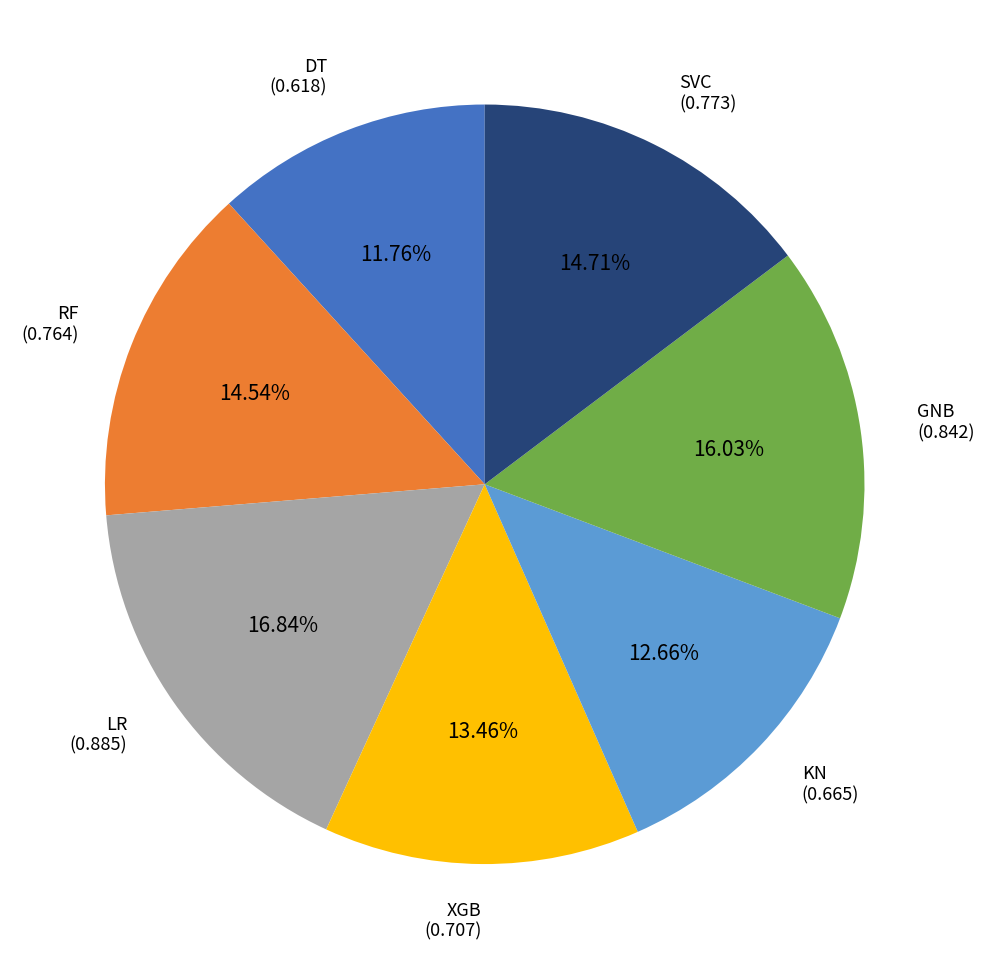

Which has a higher value, KN or XGB?

XGB